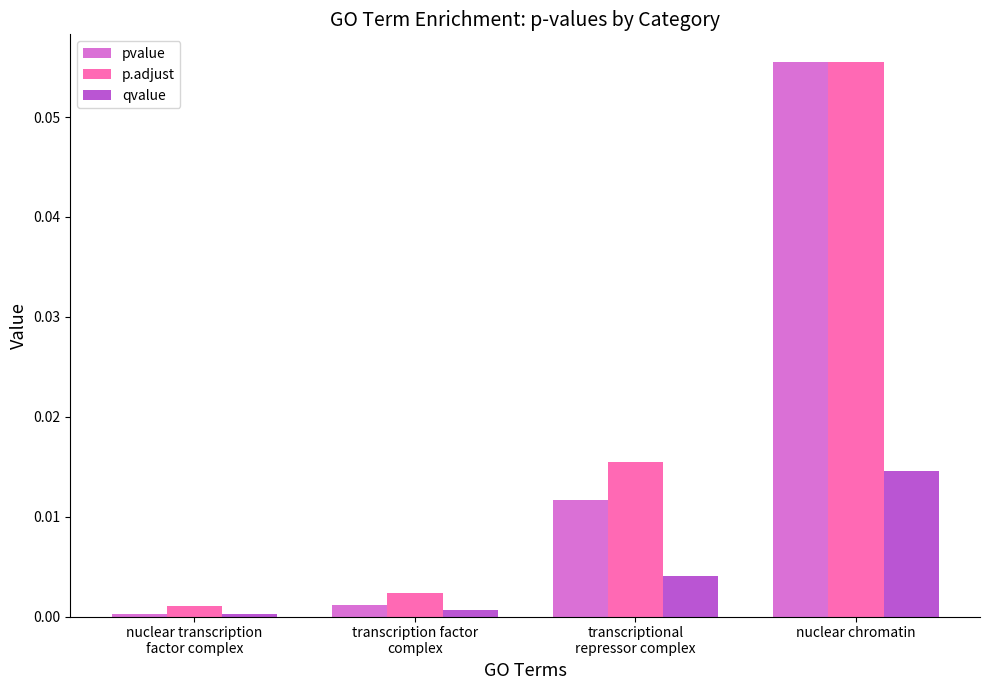

At which label does qvalue reach its peak?

nuclear chromatin